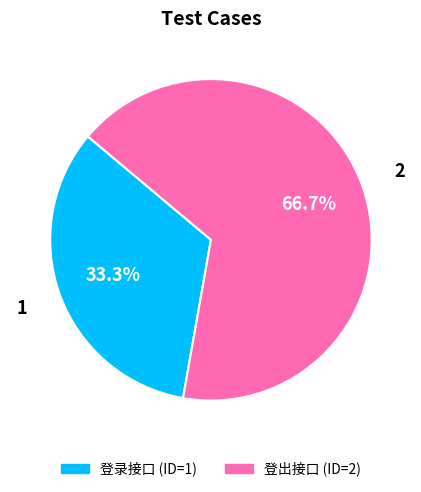

To the nearest percent, what is the average slice percentage?

50%